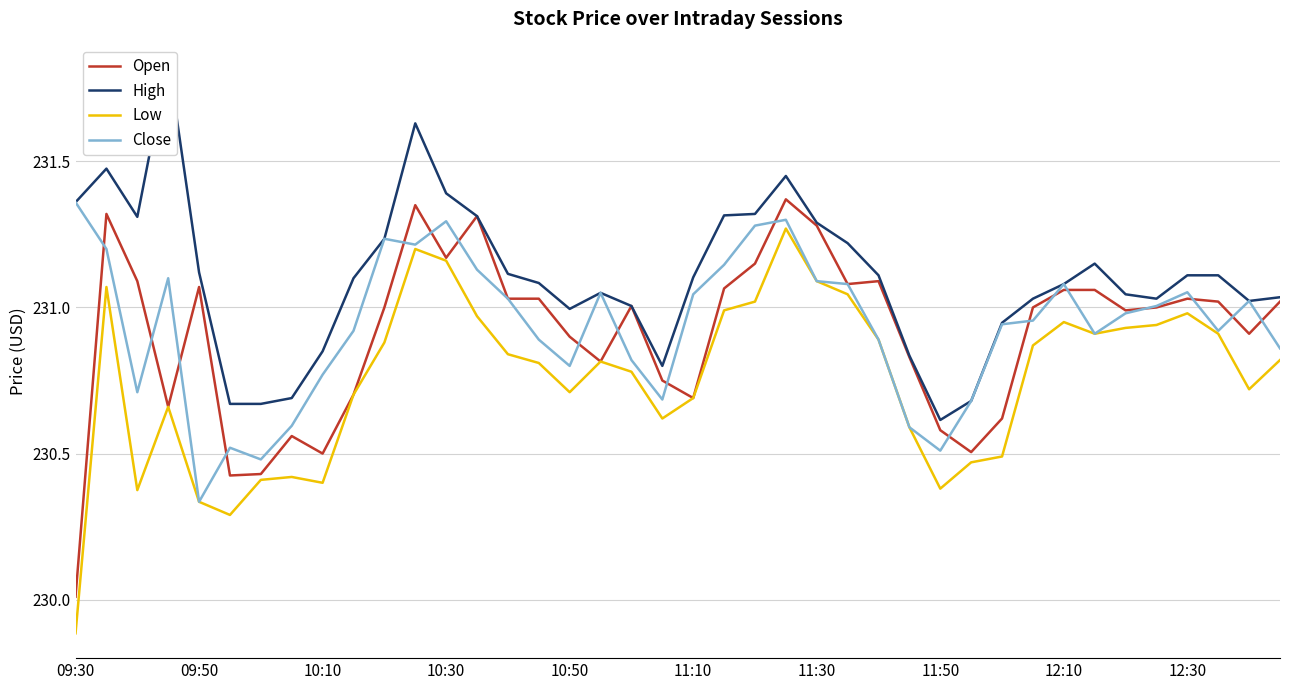

How many data points in Low are less than 230?

1